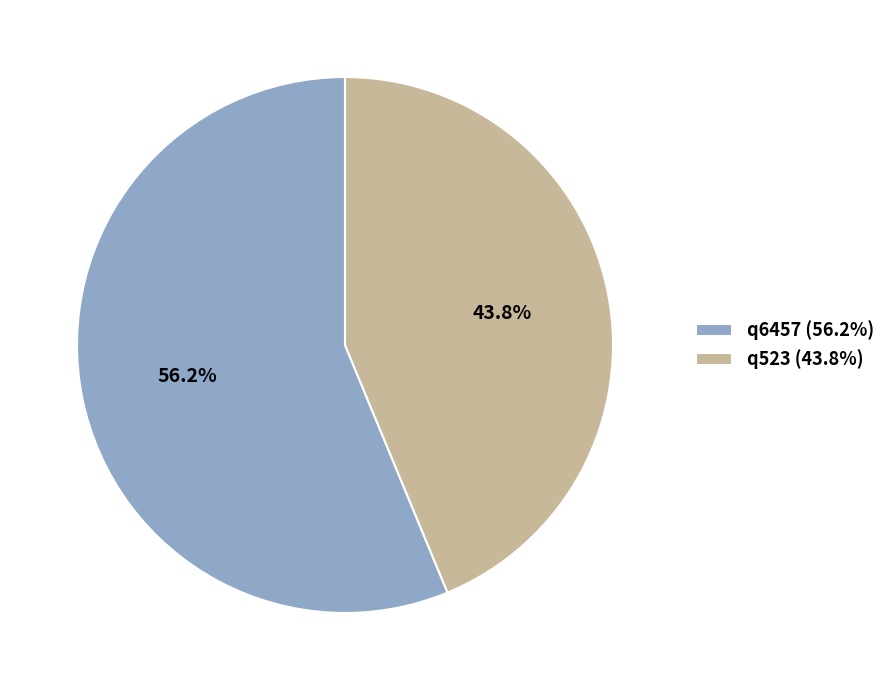

What is the smallest slice in the pie chart?

q523